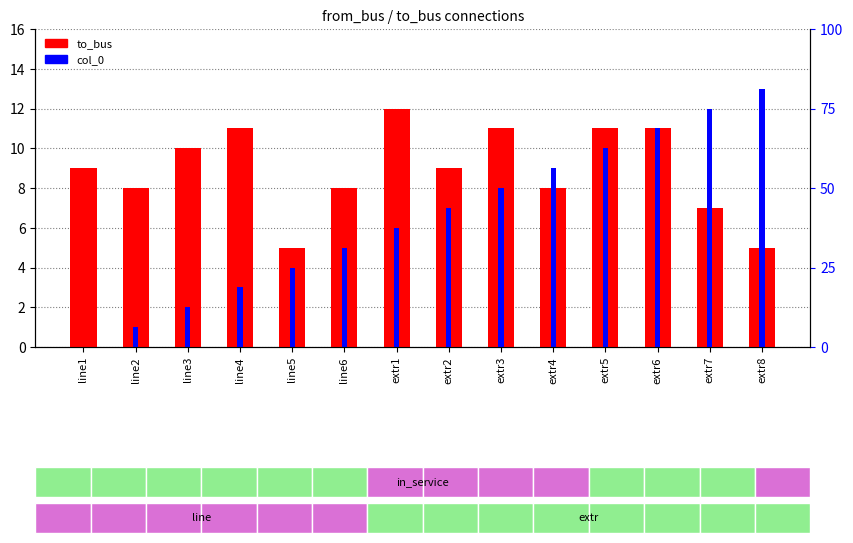

At extr6, list the series in order from largest to smallest.

to_bus, col_0